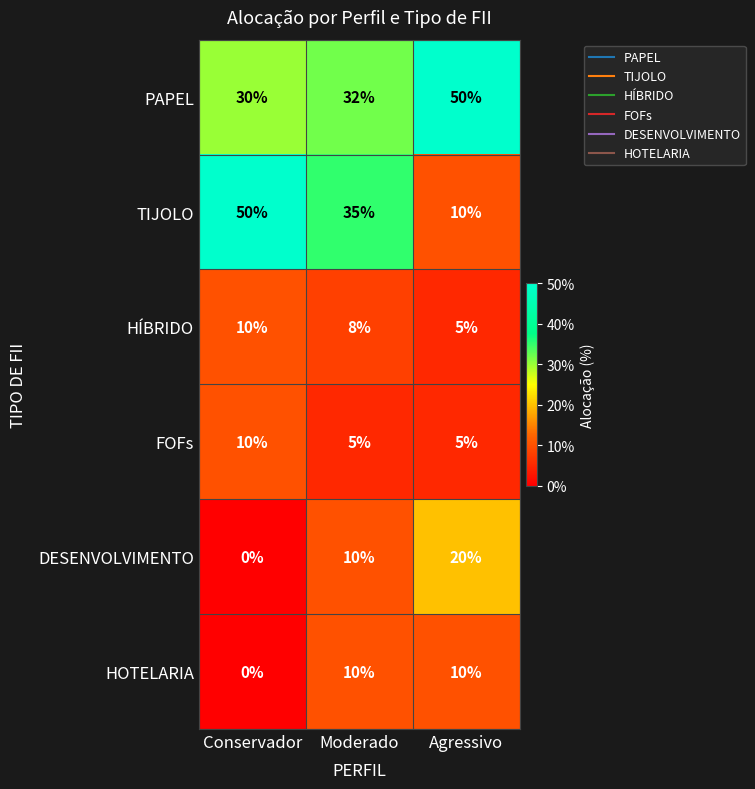

What is the difference between the maximum and second lowest values in the FOFs series?

5